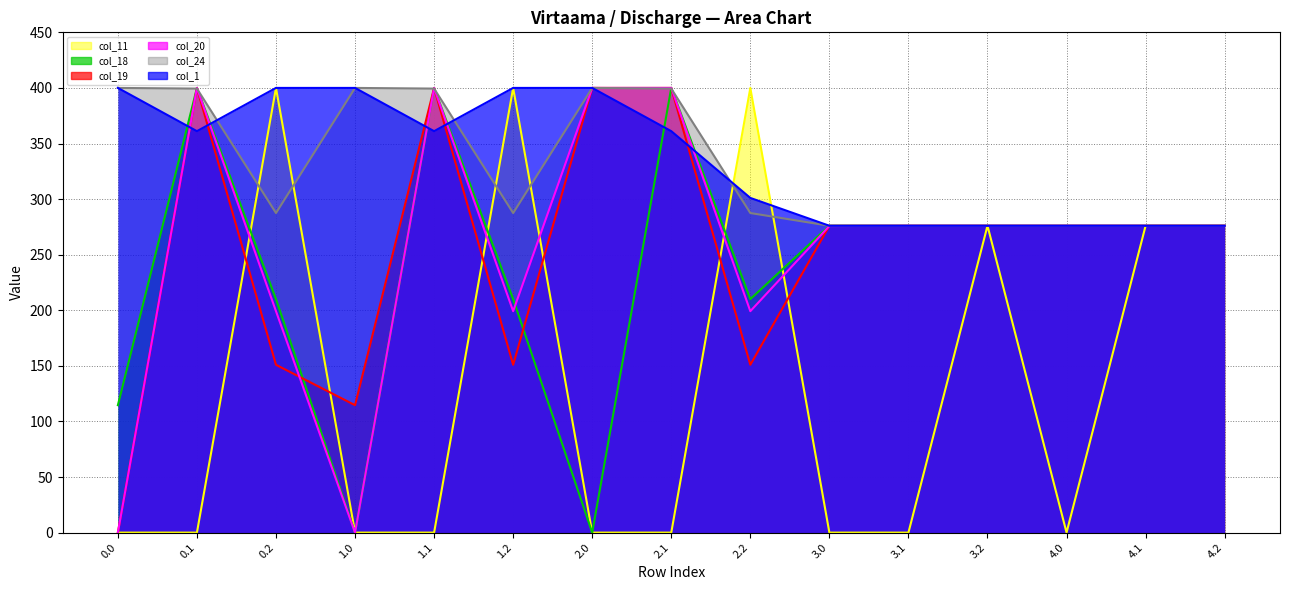

What is the average value of the col_18 series?

240.0